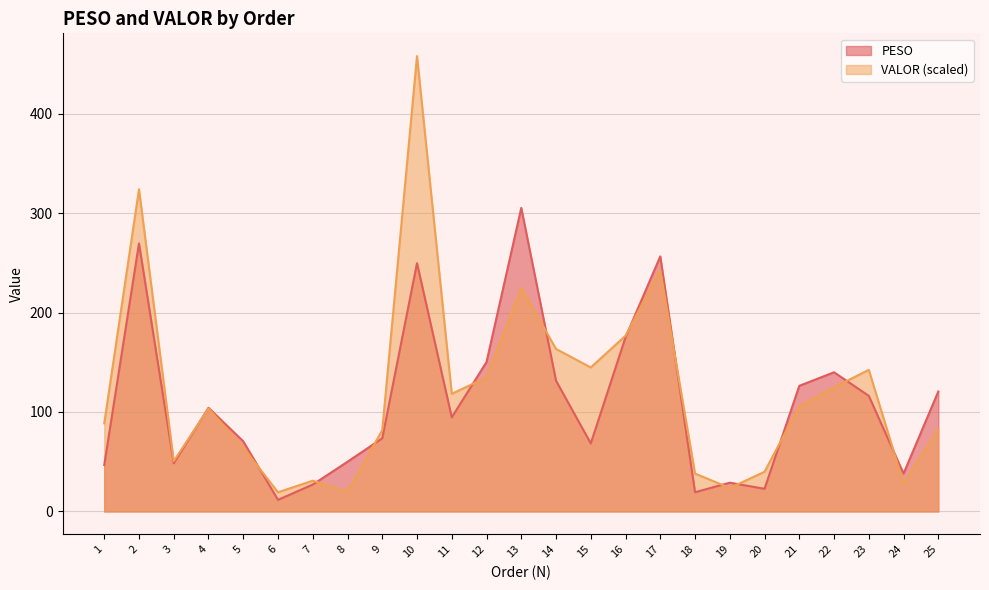

Where is VALOR nearest to the value 238?

17